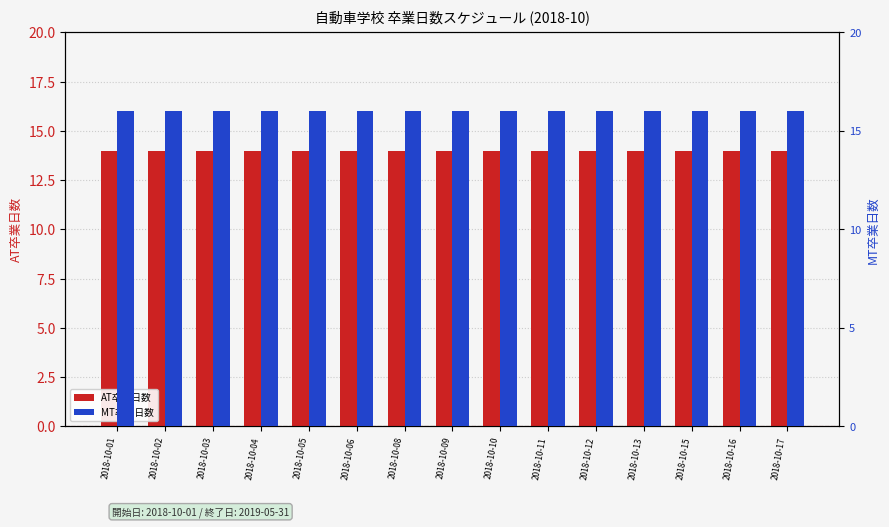

Reading left to right, transcribe all the data shown in this chart.

AT卒業日数: 2018-10-01=14	2018-10-02=14	2018-10-03=14	2018-10-04=14	2018-10-05=14	2018-10-06=14	2018-10-08=14	2018-10-09=14	2018-10-10=14	2018-10-11=14	2018-10-12=14	2018-10-13=14	2018-10-15=14	2018-10-16=14	2018-10-17=14
MT卒業日数: 2018-10-01=16	2018-10-02=16	2018-10-03=16	2018-10-04=16	2018-10-05=16	2018-10-06=16	2018-10-08=16	2018-10-09=16	2018-10-10=16	2018-10-11=16	2018-10-12=16	2018-10-13=16	2018-10-15=16	2018-10-16=16	2018-10-17=16